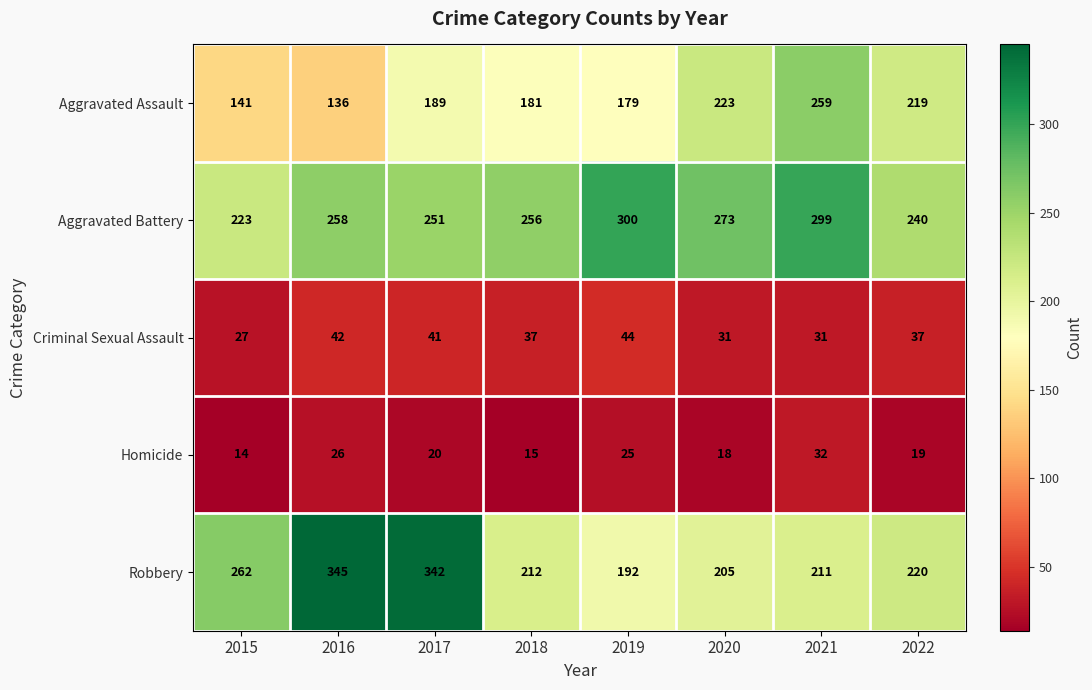

Is it true that Aggravated Battery equals 240 at 2022?

True